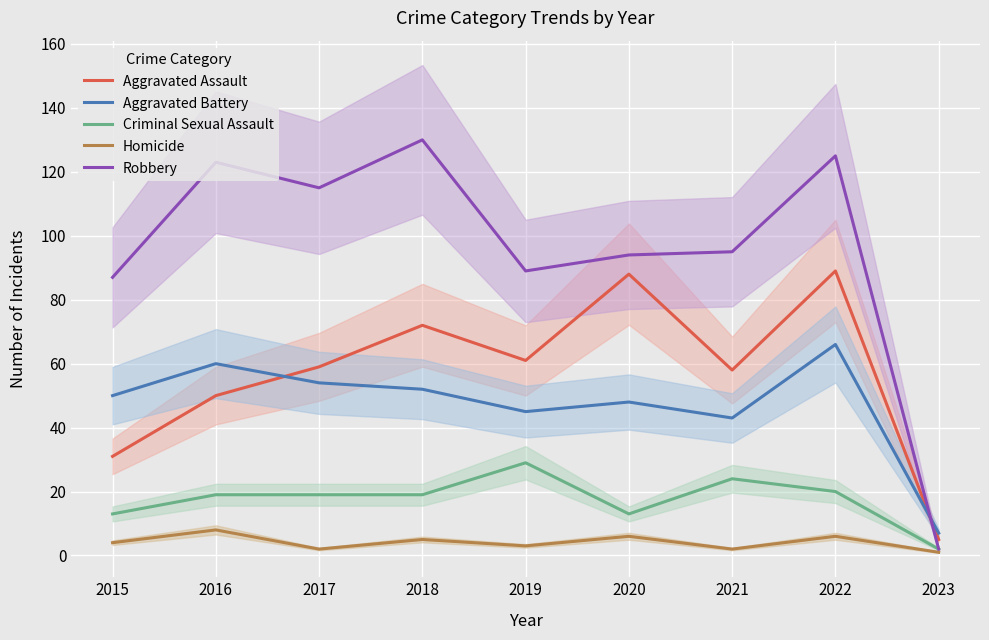

How many data points in Homicide are less than 4?

4